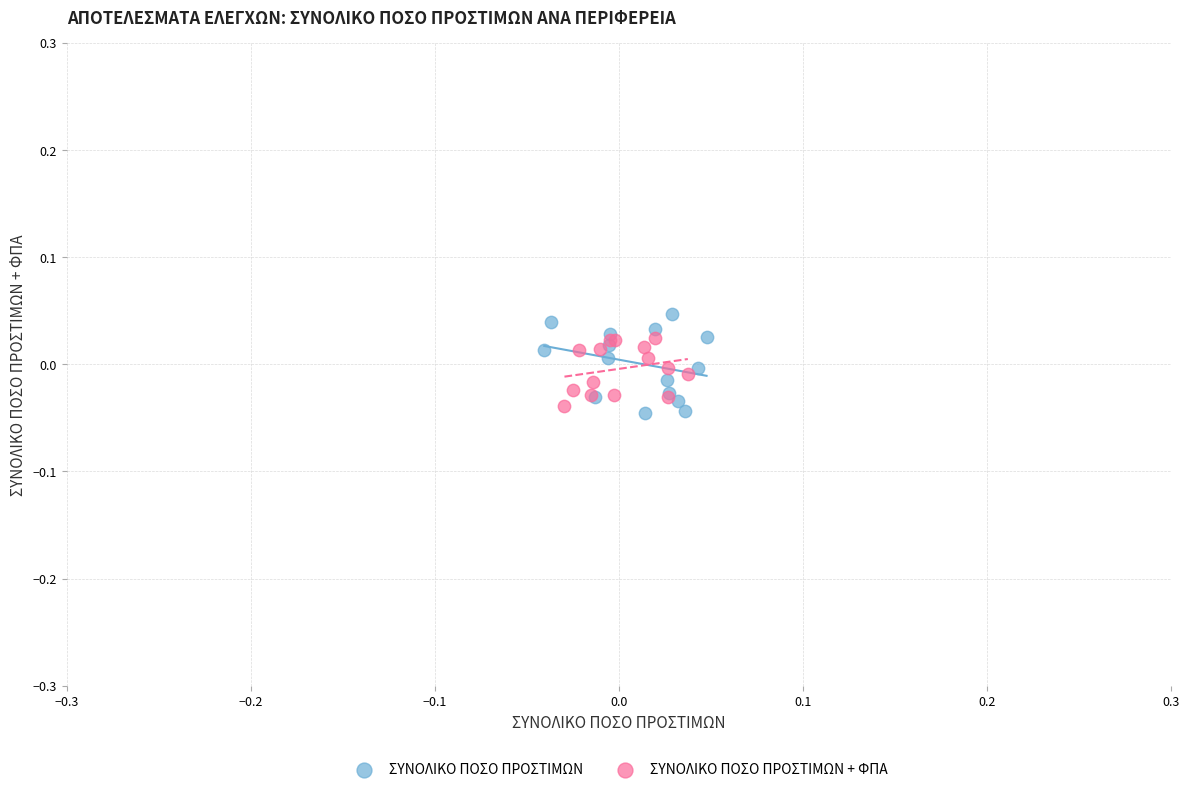

Which series has the largest Y range (max minus min)?

ΣΥΝΟΛΙΚΟ ΠΟΣΟ ΠΡΟΣΤΙΜΩΝ